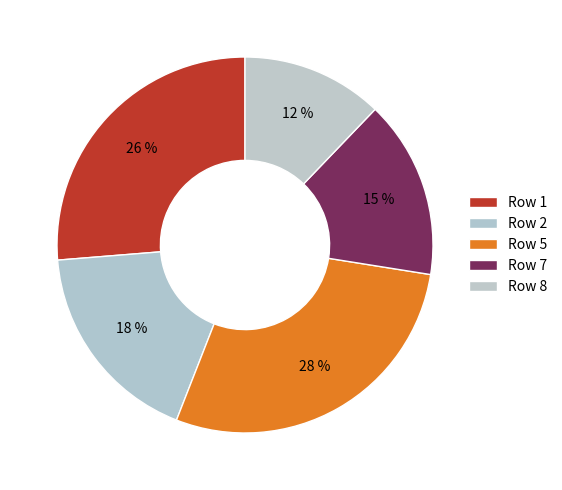

Is Row 1 the majority of the pie?

No